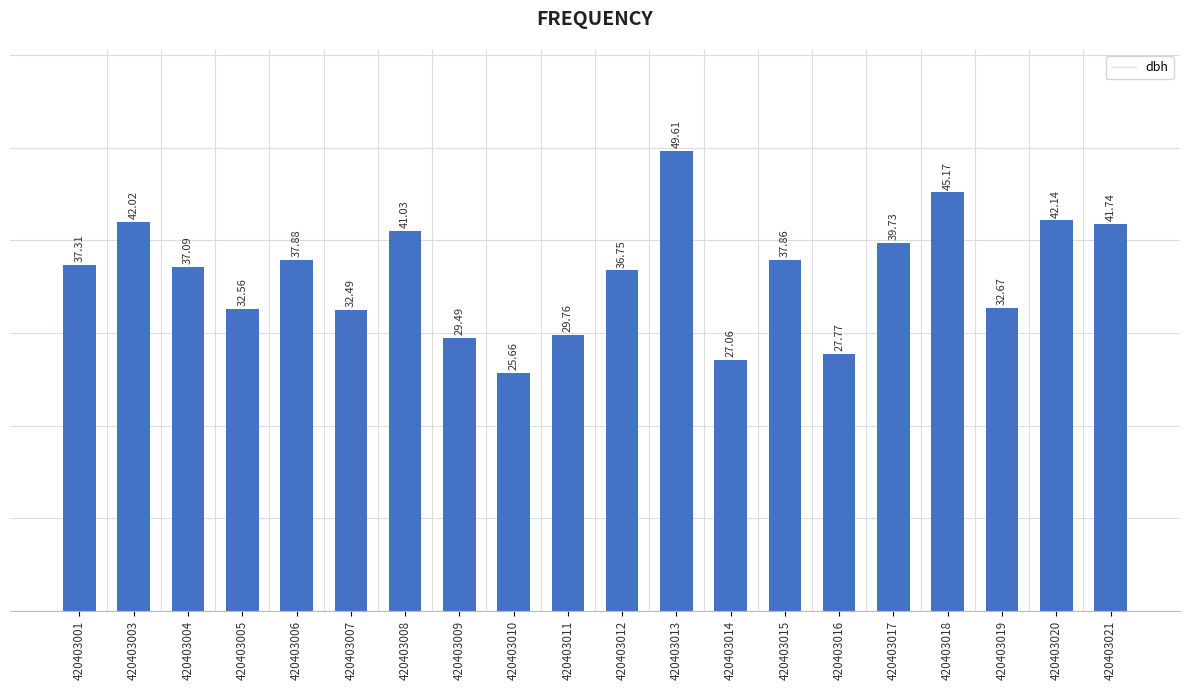

Approximately how many times larger is the value at 420403004 compared to 420403018?

0.8